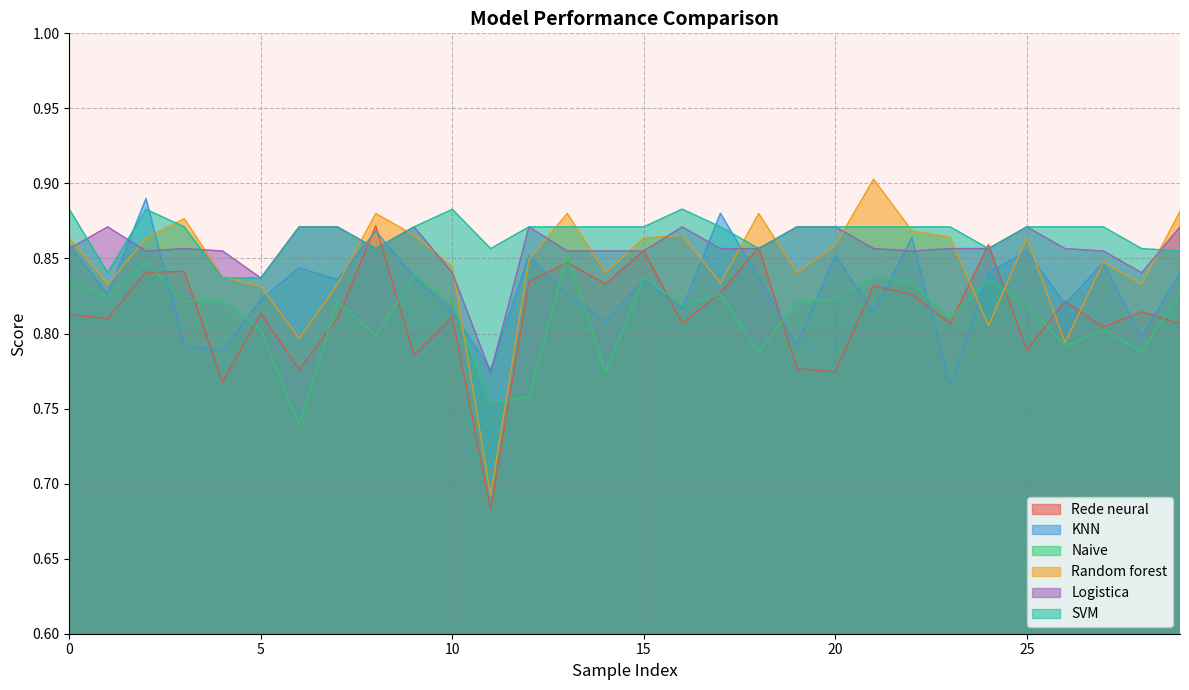

True or false: Naive and SVM intersect in this chart.

False